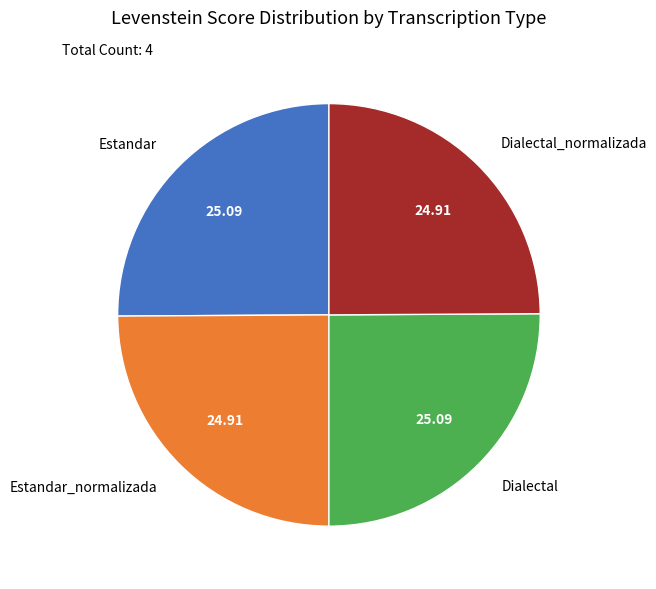

Does any single category account for the majority?

No